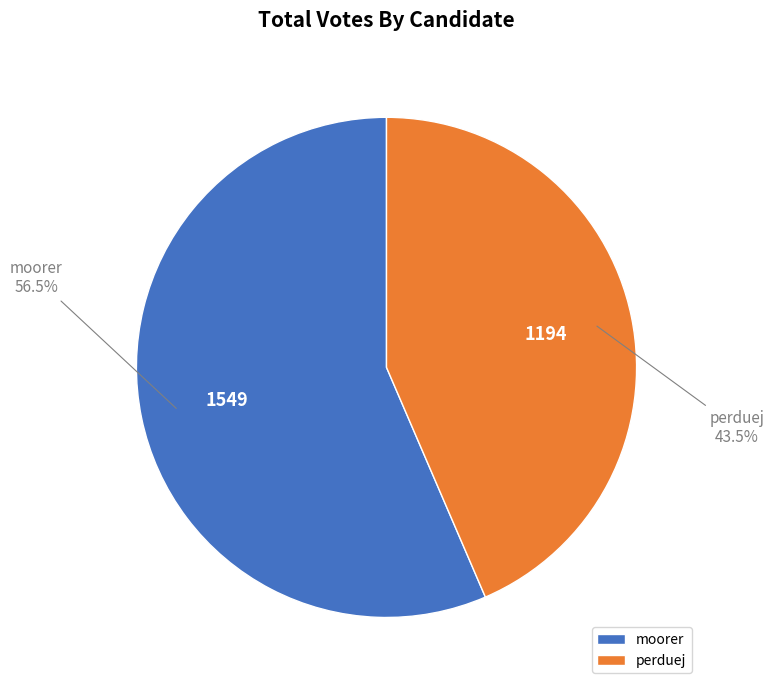

How many segments does this pie chart have?

2